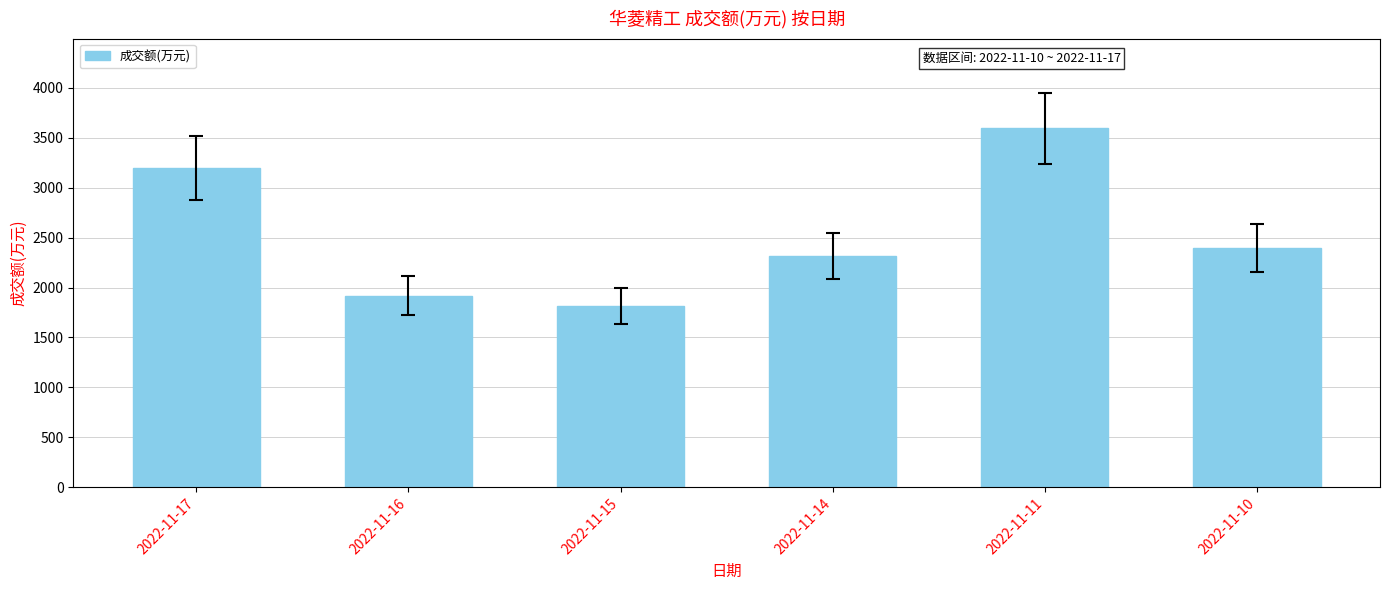

Approximately how many times larger is the value at 2022-11-15 compared to 2022-11-16?

0.9